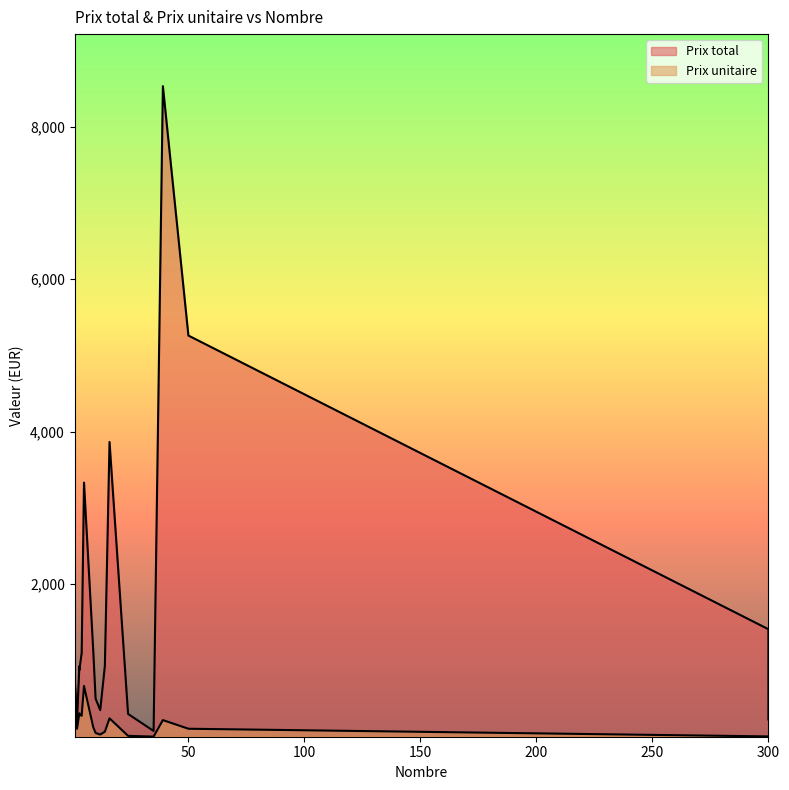

What is the average value of the Prix unitaire series?

257.5